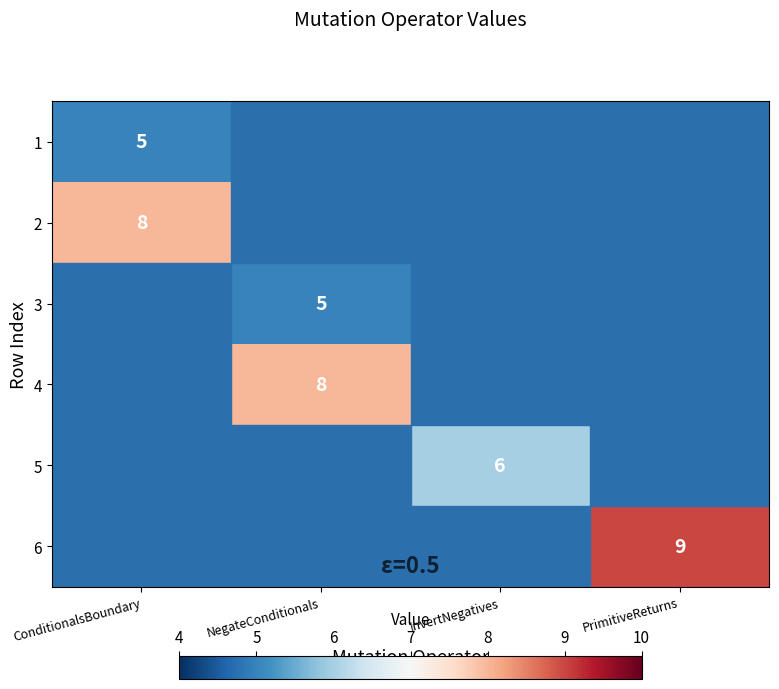

The value of 1 at ConditionalsBoundary is 8. True or false?

False